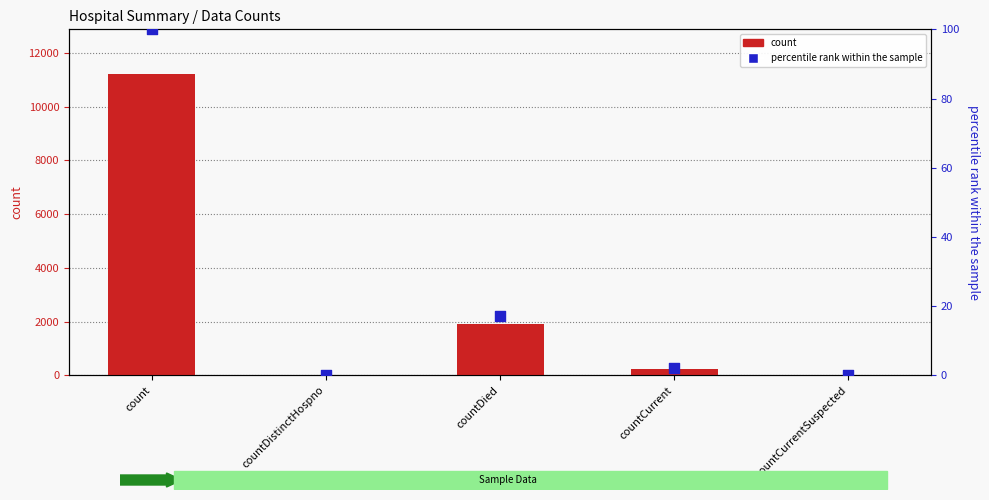

What is the total value across all series at count?

11292.0